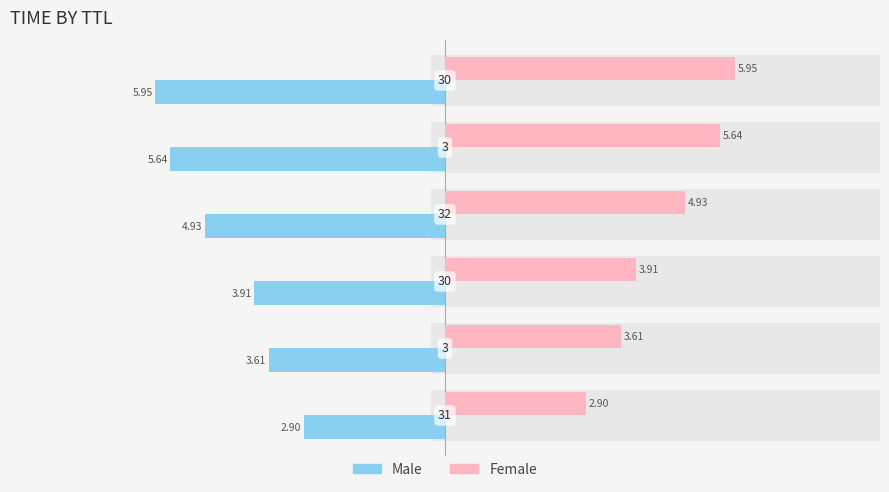

How many values in the Male series exceed -3?

1